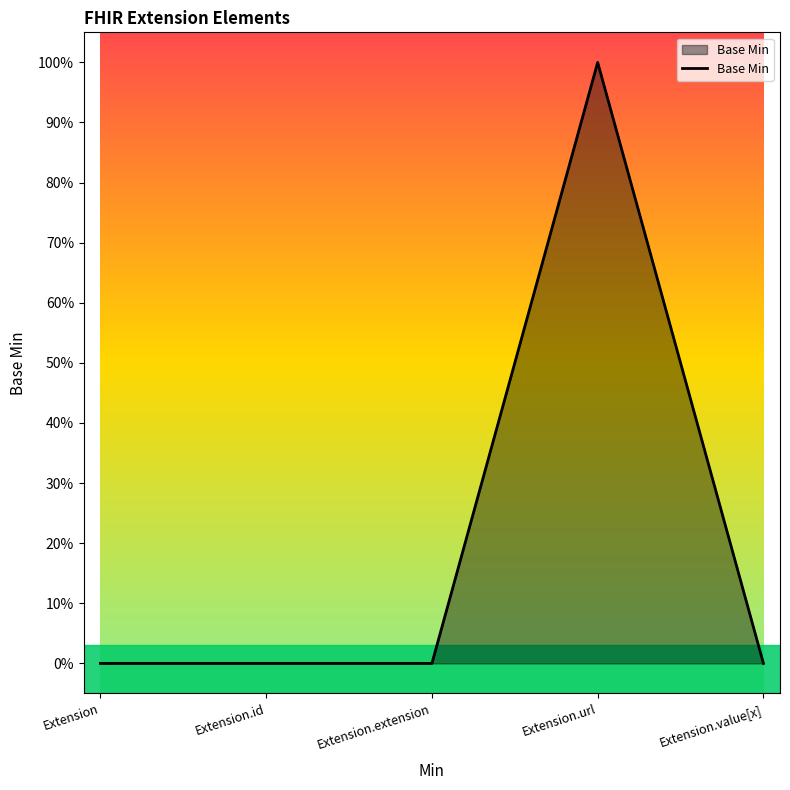

Is this an area chart (filled region under the line)?

Yes